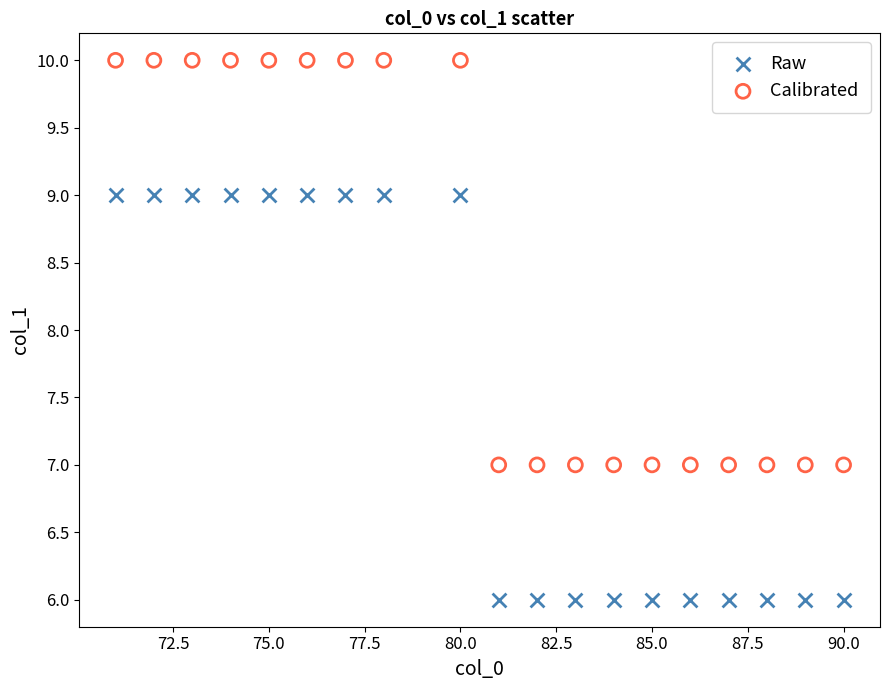

Across all data points, what is the range of X values (max minus min)?

19